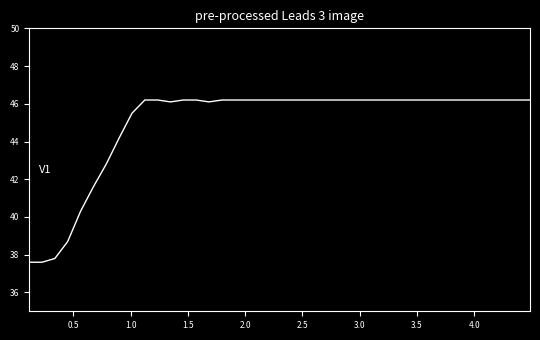

What is the difference between the maximum and minimum values?

8.6